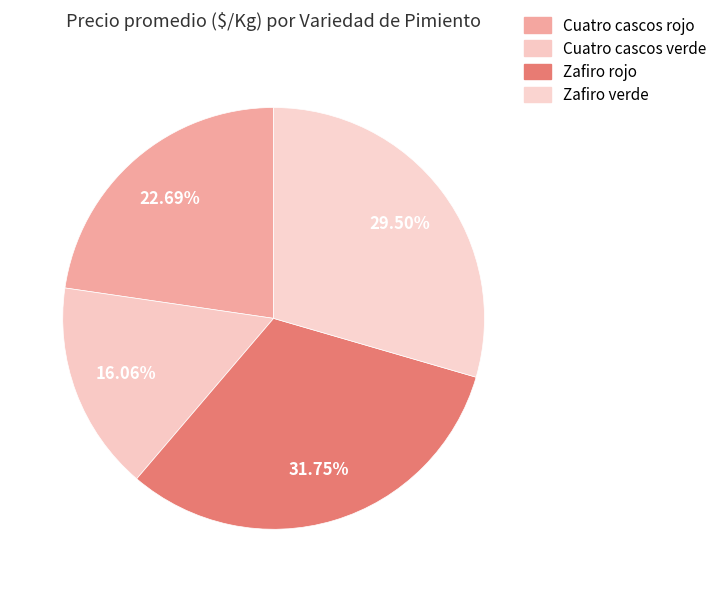

Which slice is the smallest?

Cuatro cascos verde